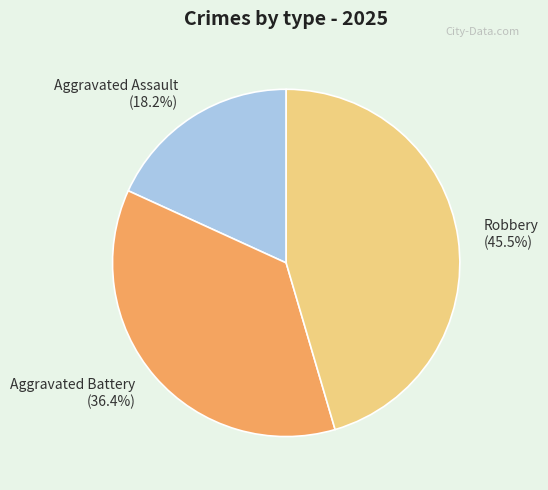

The Aggravated Assault slice represents 18% of the pie. True or false?

True